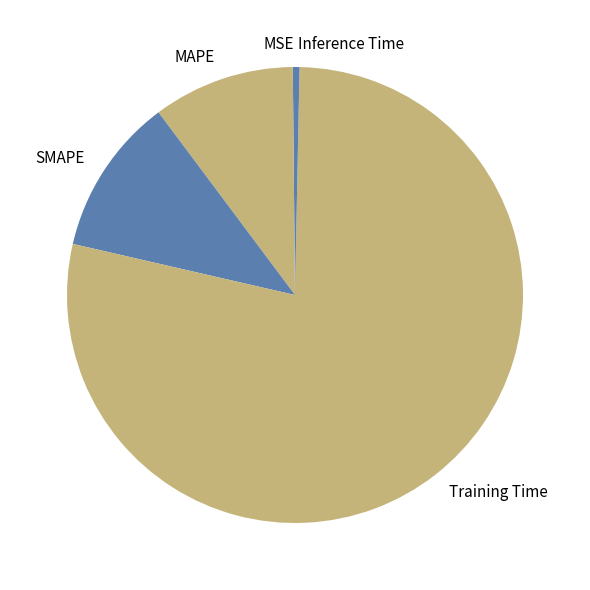

What is the majority slice?

Training Time